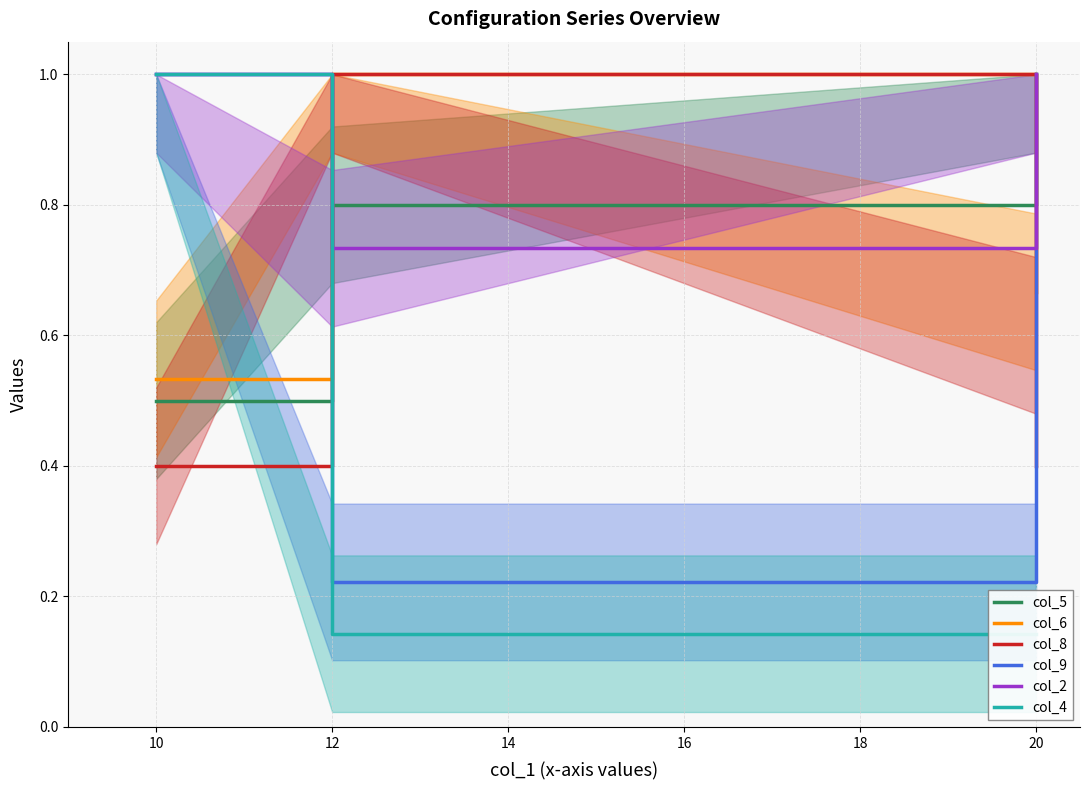

What is the total value across all series at 12?

3.9